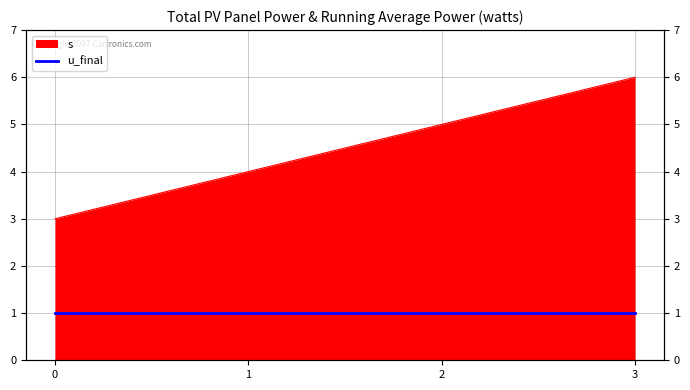

Reading right to left, list all the values displayed in this chart.

3=6	2=5	1=4	0=3